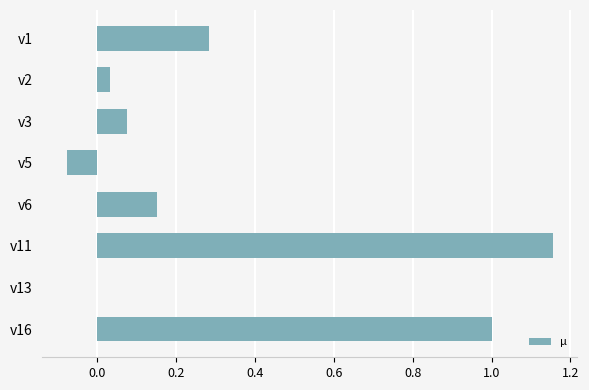

What is the sum of all values?

2.6